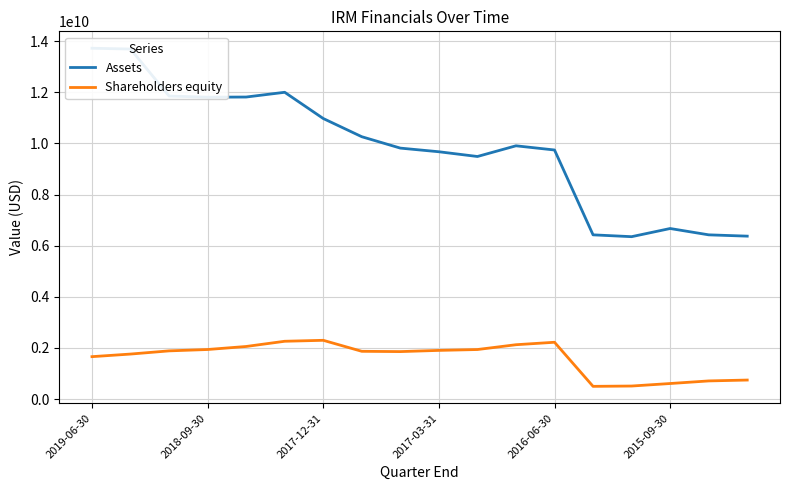

Between 2015-09-30 and 11, which series saw the biggest shift?

Assets